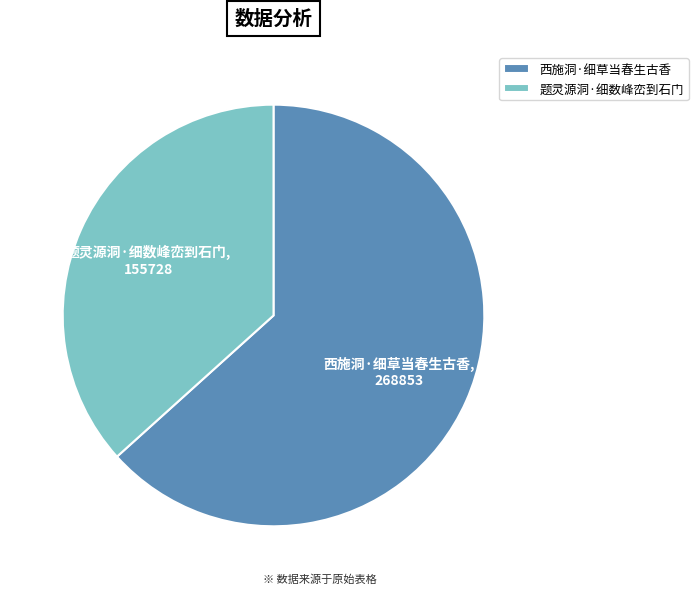

Is the sum of 西施洞·细草当春生古香 and 题灵源洞·细数峰峦到石门 greater than half?

Yes